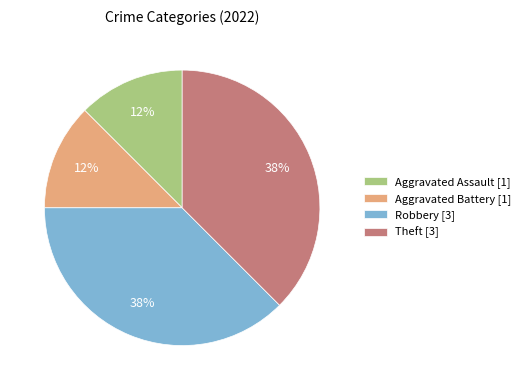

What is the ratio of the value at Aggravated Assault [1] to the value at Aggravated Battery [1]?

1.0